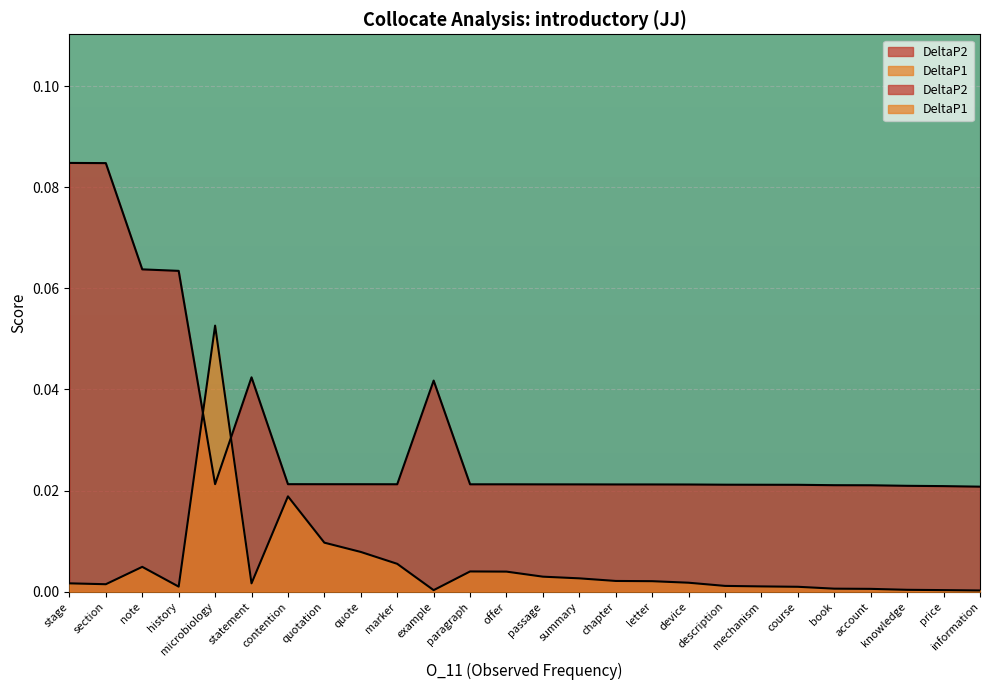

What is the sum of all DeltaP1 values?

0.1